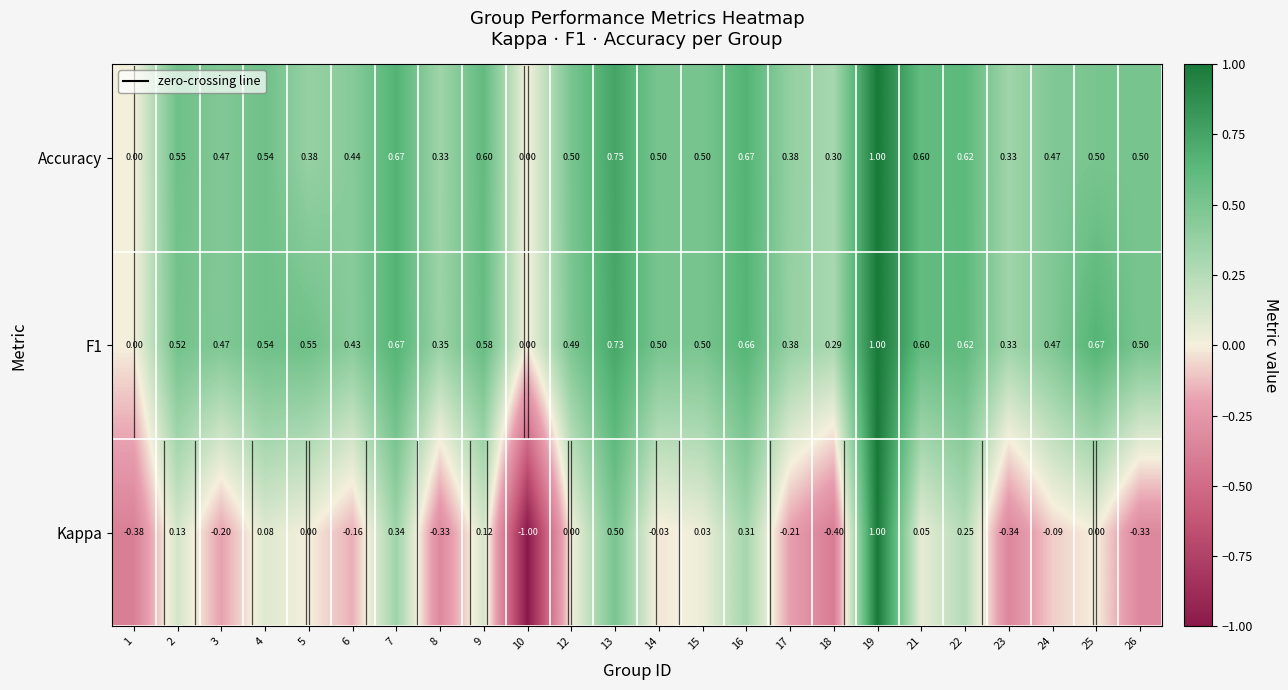

At which category is the sum across all series the highest?

19